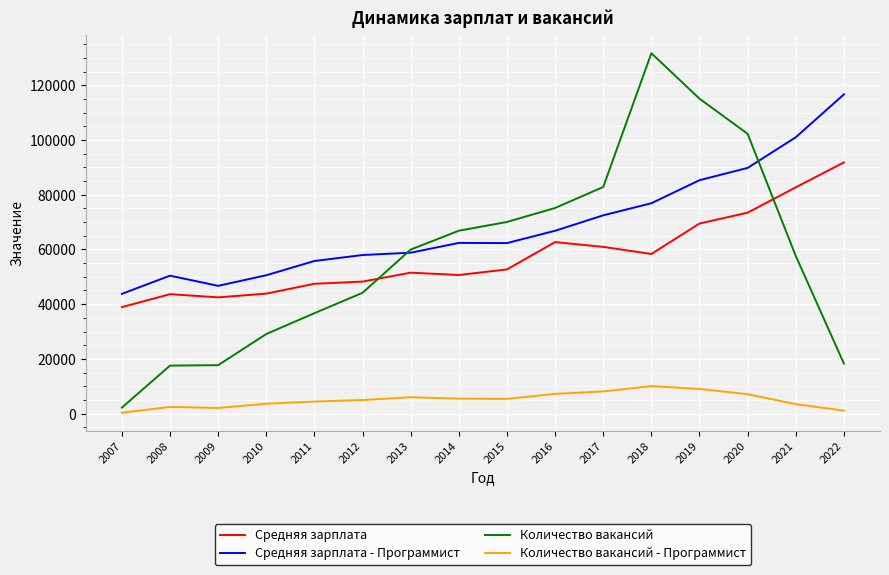

The Количество вакансий series shows 37845 at 2010. True or false?

False